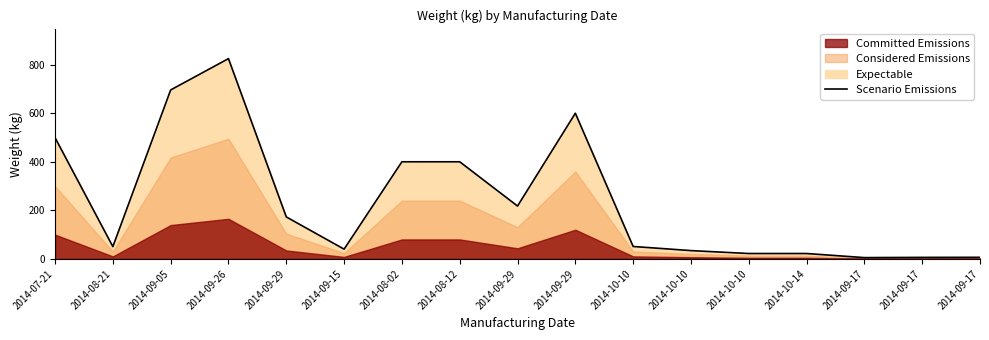

Reading right to left, list all the values displayed in this chart.

6.3	6.0	5.1	22.0	22.0	34.0	51.0	600.0	217.6	400.0	400.0	40.0	172.8	825.0	696.0	50.4	499.2